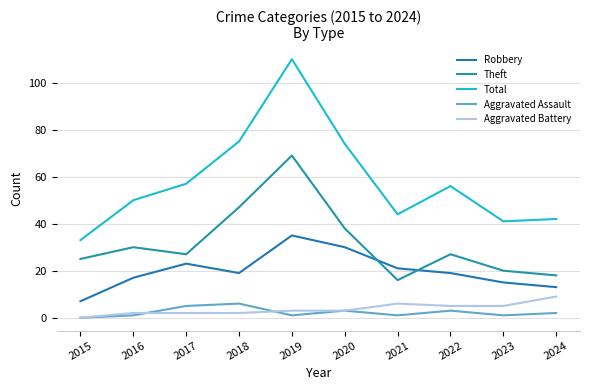

After their last crossing, which series has the higher values: Theft or Robbery?

Theft